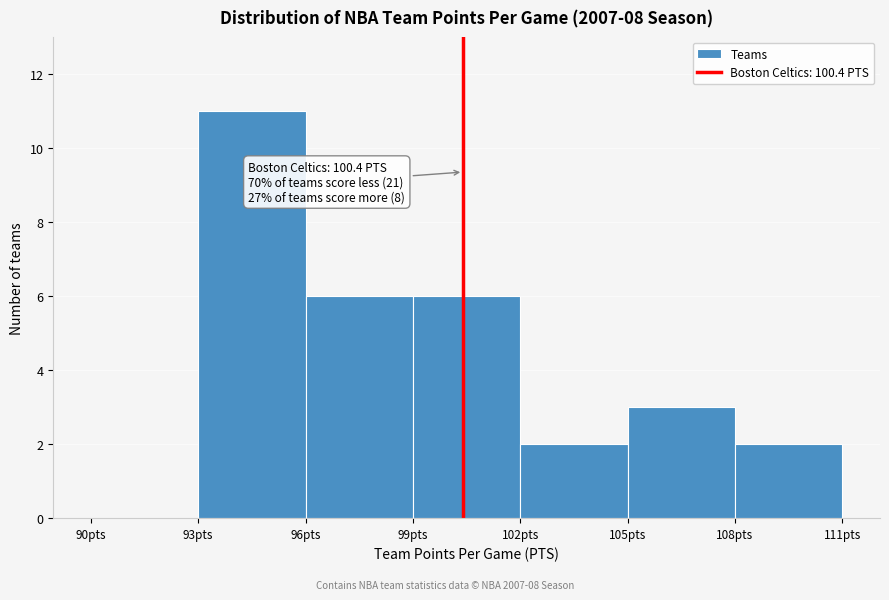

Over which range of the x-axis is the bar tallest?

93 to 96